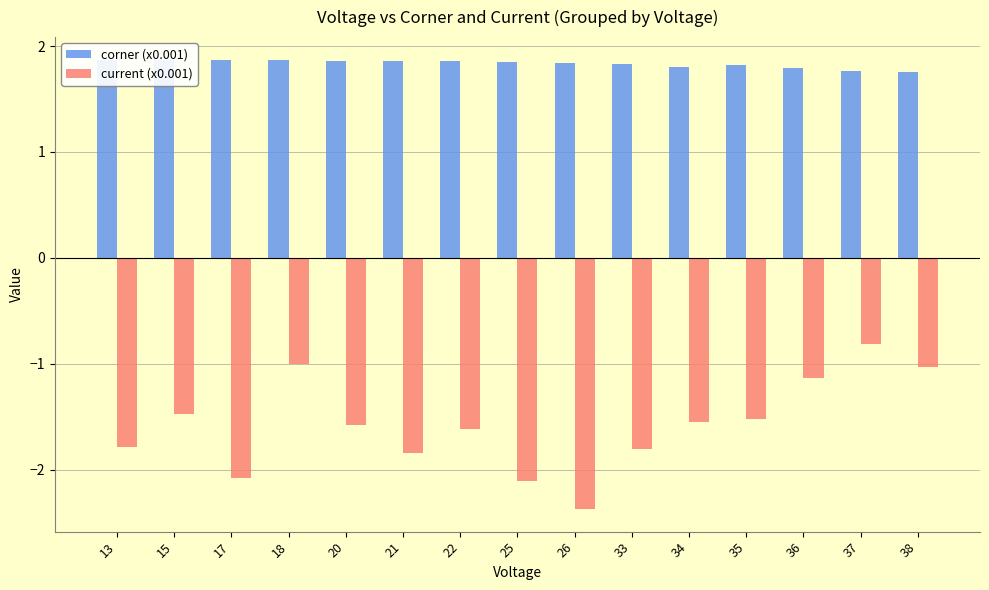

At which category does the chart reach its minimum across all series?

26